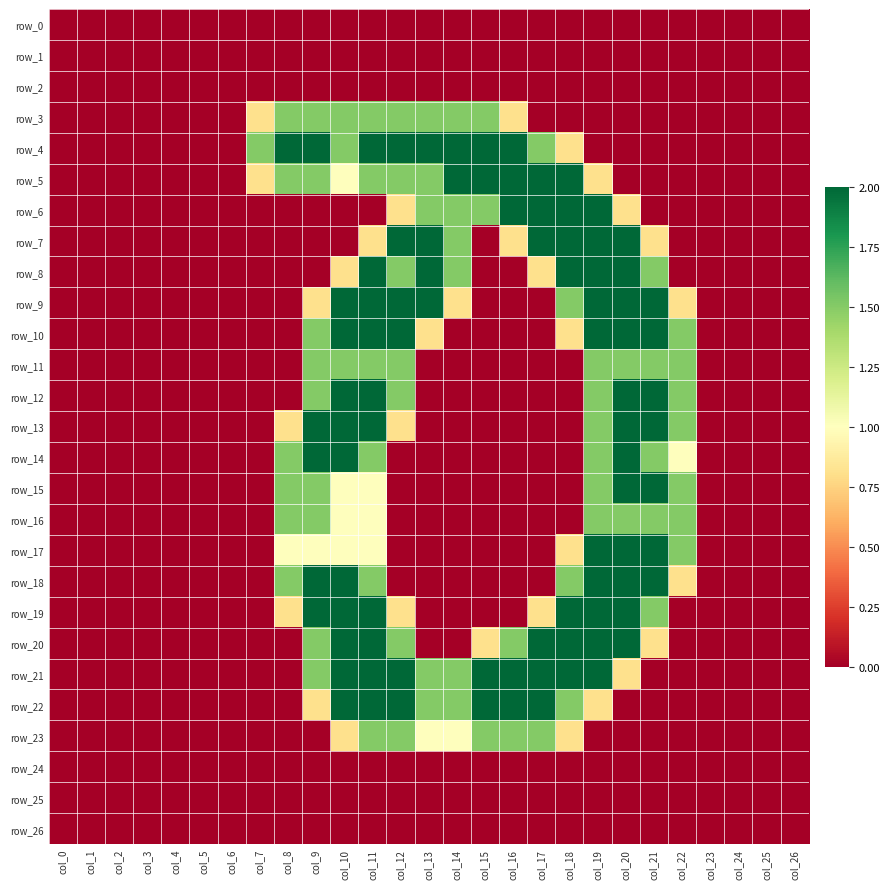

Which series has the widest spread of values?

row_4